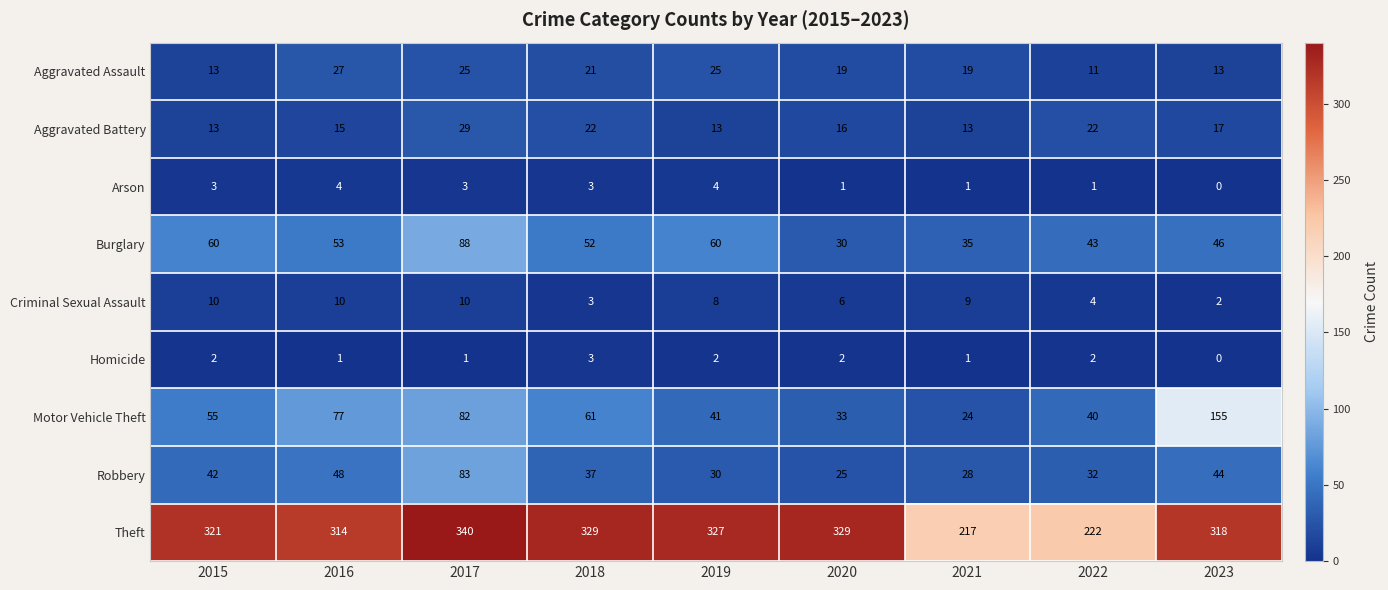

Rank the series by their maximum value, from highest to lowest.

Theft, Motor Vehicle Theft, Burglary, Robbery, Aggravated Battery, Aggravated Assault, Criminal Sexual Assault, Arson, Homicide